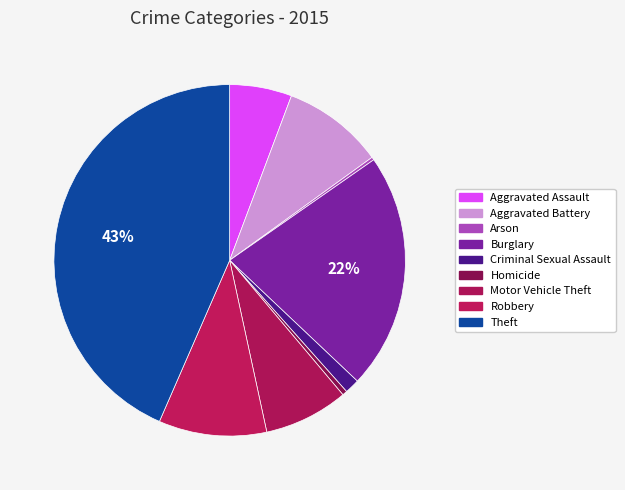

To the nearest percent, what is the difference between the largest and smallest slice percentages?

43%